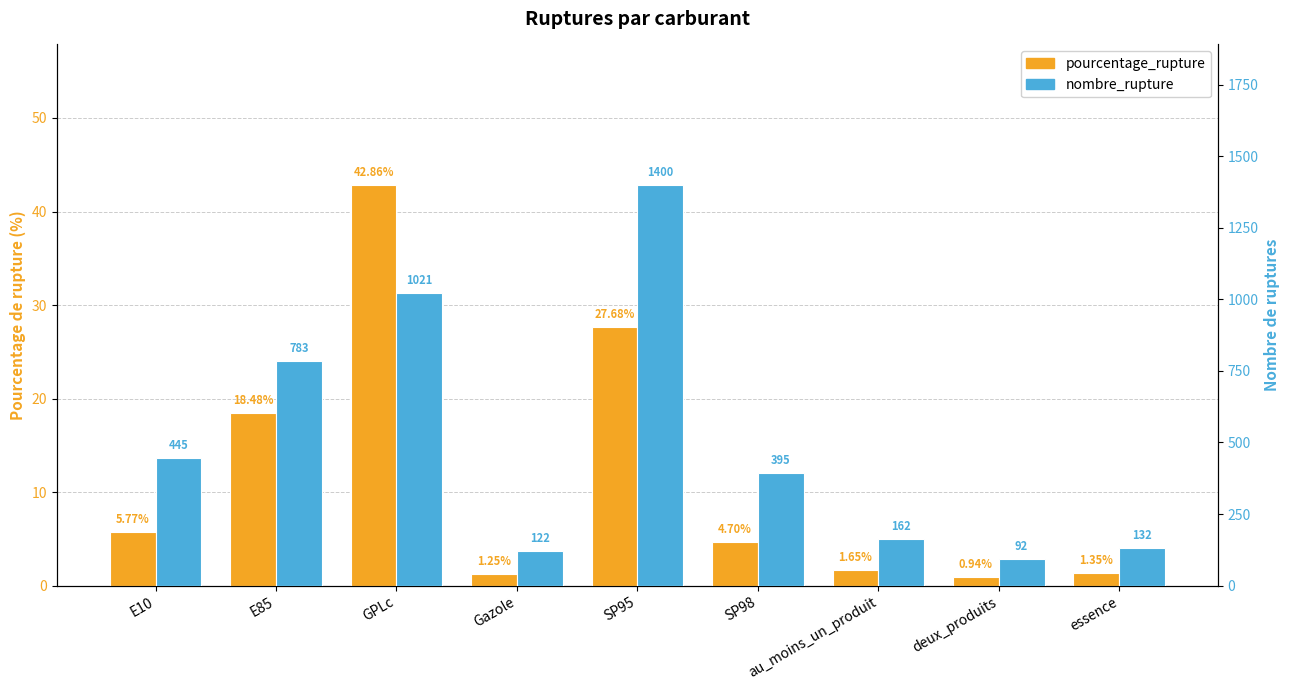

The pourcentage_rupture series shows 0.7 at Gazole. True or false?

False